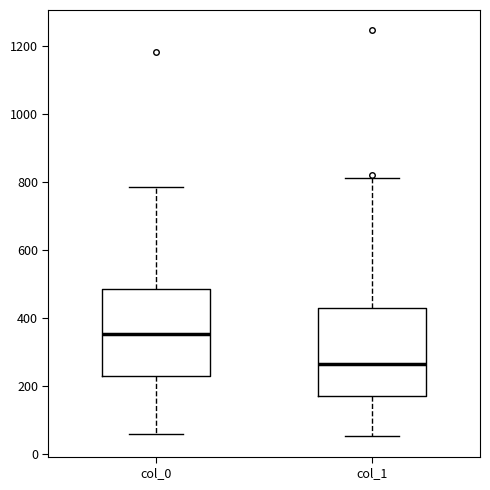

Reading left to right, read every box against the y-axis: the position of its median line, the range the box covers, and the ends of its whiskers. The values are not printed on the chart, so give them approximately, as read against the axis.

col_0: median 360, box 220 to 480, whiskers 60 to 780
col_1: median 260, box 180 to 420, whiskers 60 to 820